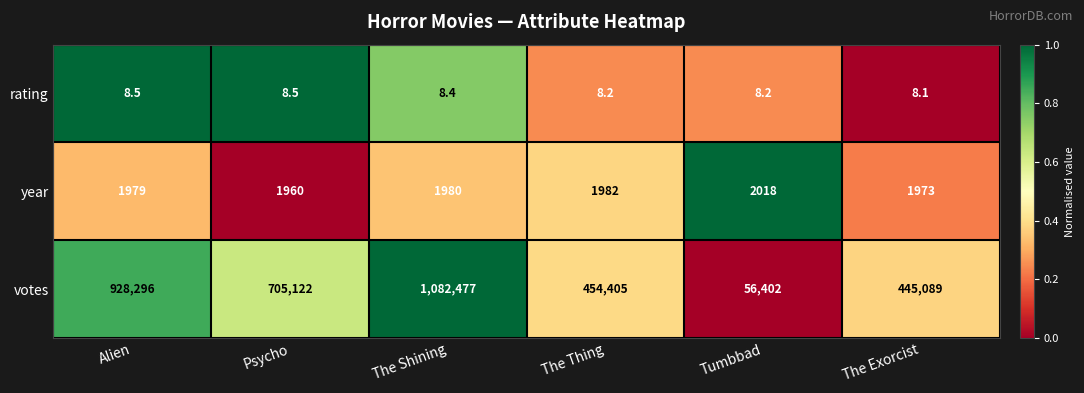

What is the sum of the votes values at Psycho and Alien?

1633418.0